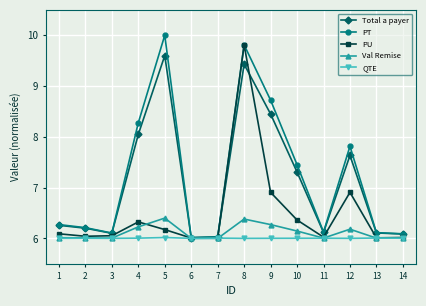

What is the sum of all Val Remise values?

85.7